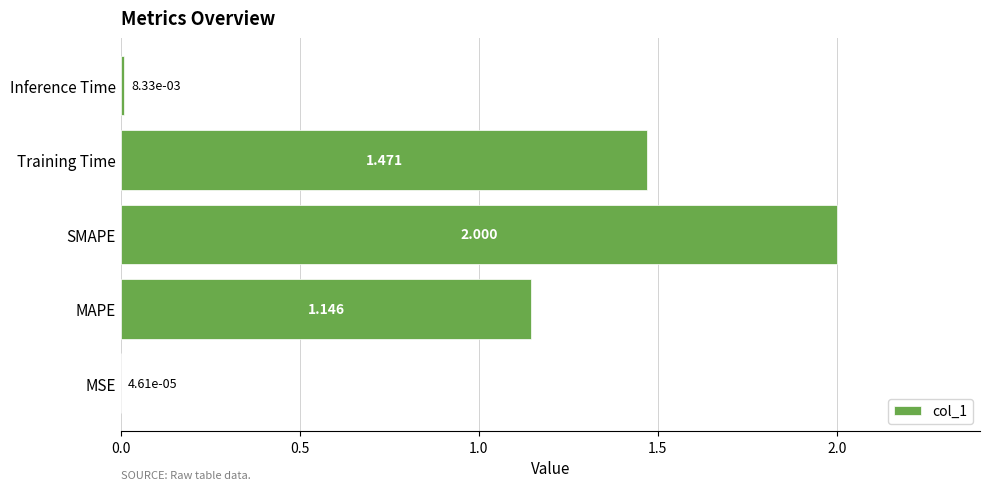

What is the sum of all values?

4.6